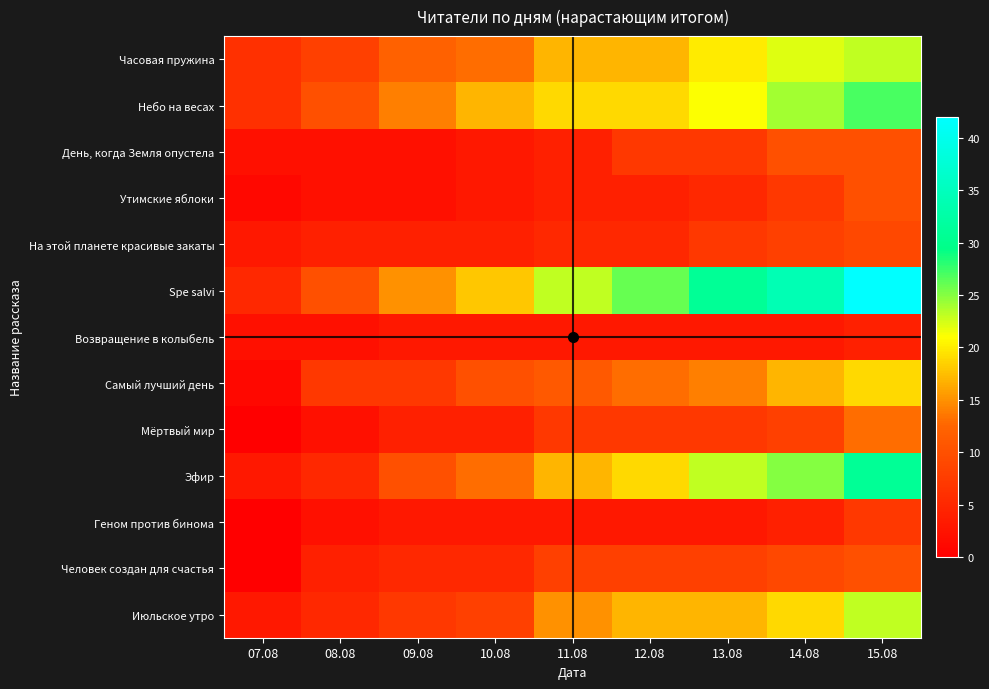

Count the number of data series in this chart.

13